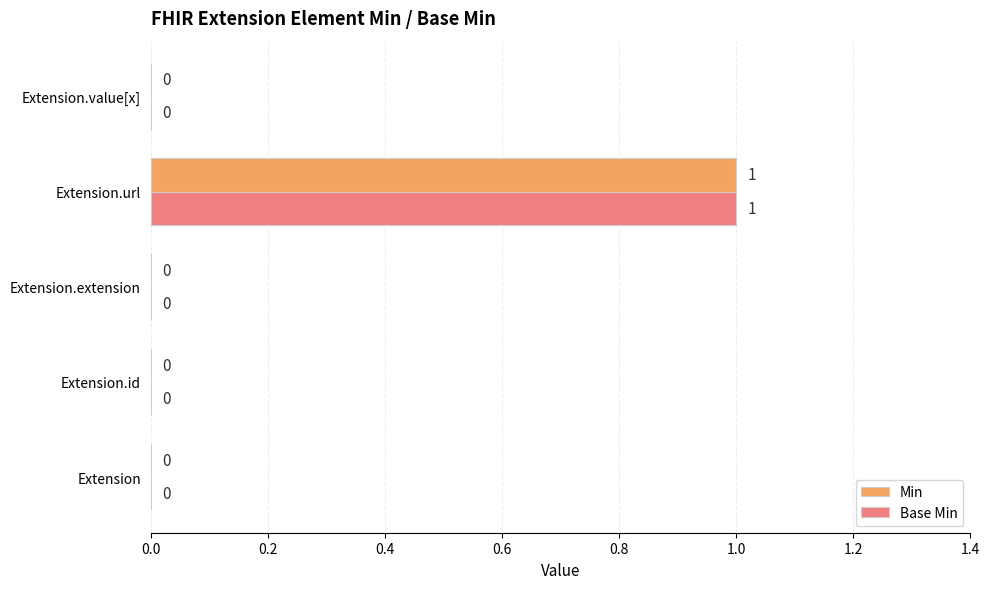

Is the value of Min at Extension.url greater than the value of Base Min at Extension?

Yes